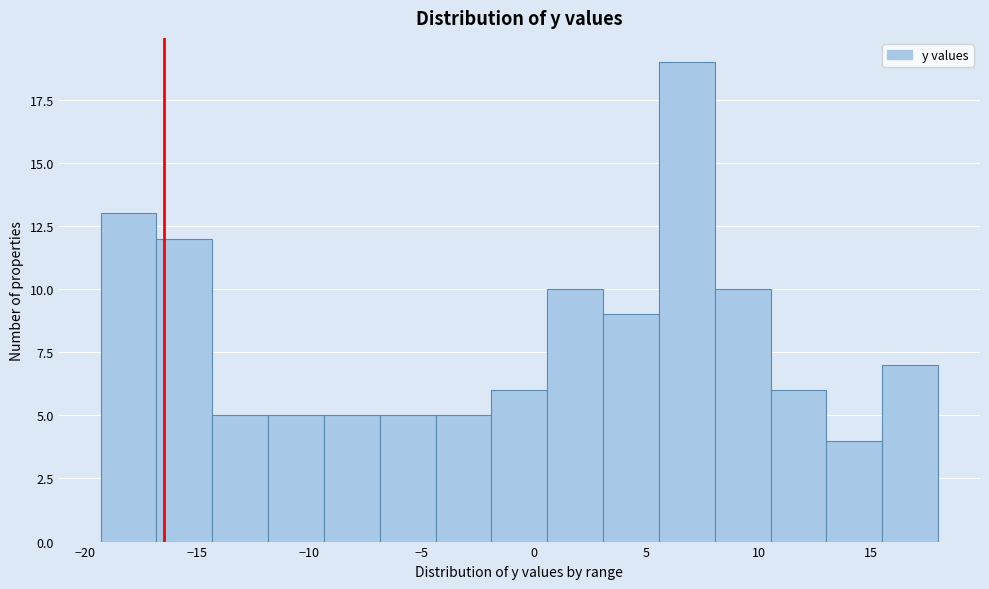

Reading left to right, list every bar in this chart as the range it spans on the x-axis followed by its height. Neither the bar edges nor the heights are printed on the chart, so give them approximately, as read against the axes.

-19.5 to -17.0: 13
-17.0 to -14.5: 12
-14.5 to -12.0: 5
-12.0 to -9.5: 5
-9.5 to -7.0: 5
-7.0 to -4.5: 5
-4.5 to -2.0: 5
-2.0 to 0.5: 6
0.5 to 3.0: 10
3.0 to 5.5: 9
5.5 to 8.0: 19
8.0 to 10.5: 10
10.5 to 13.0: 6
13.0 to 15.5: 4
15.5 to 18.0: 7